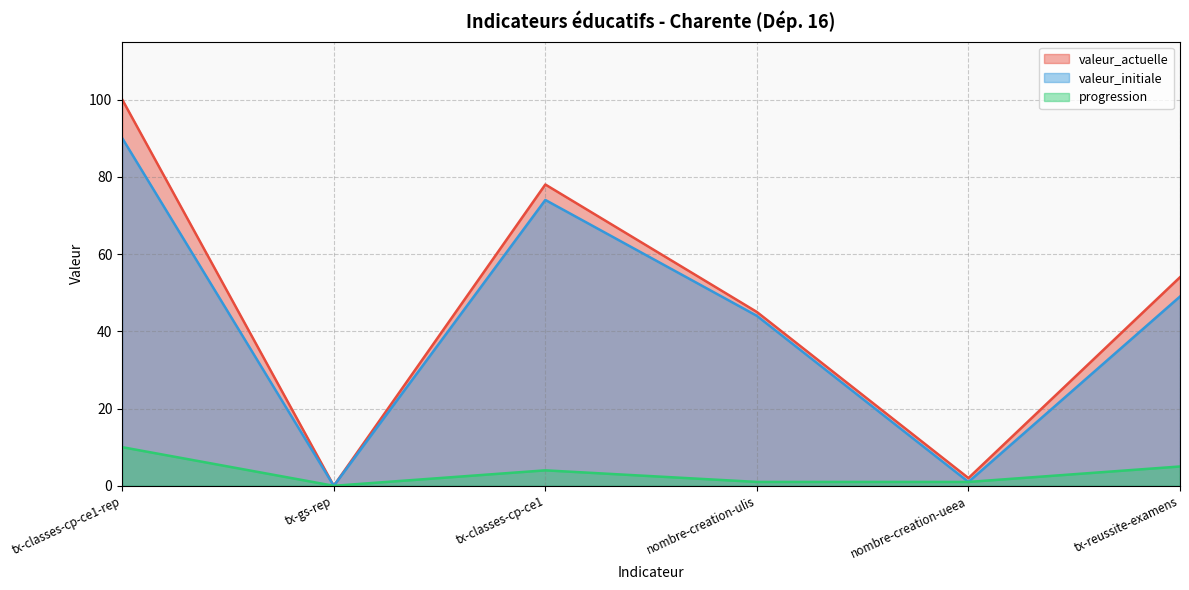

At which label is valeur_initiale closest to 45?

nombre-creation-ulis